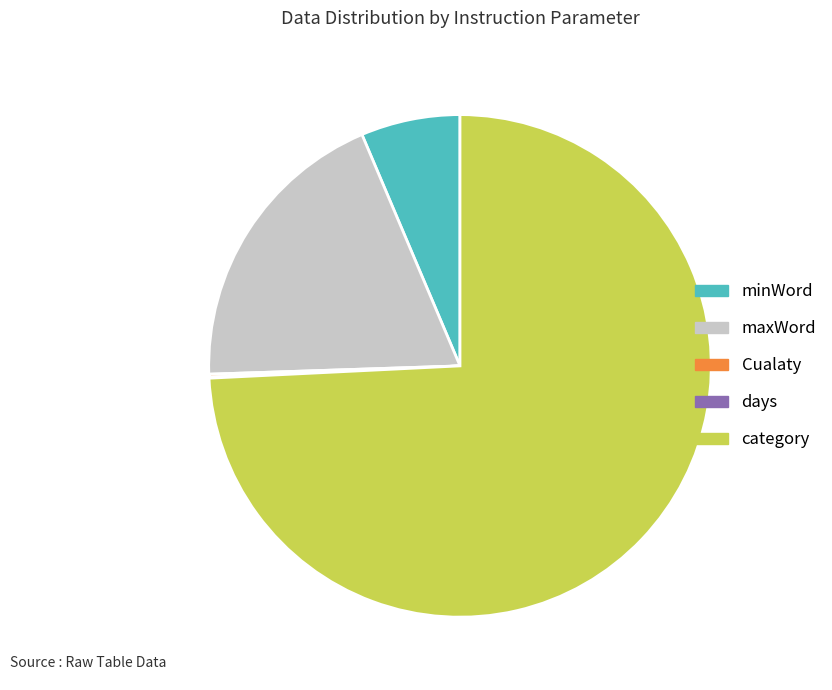

Is it true that maxWord is 8% of the pie?

False